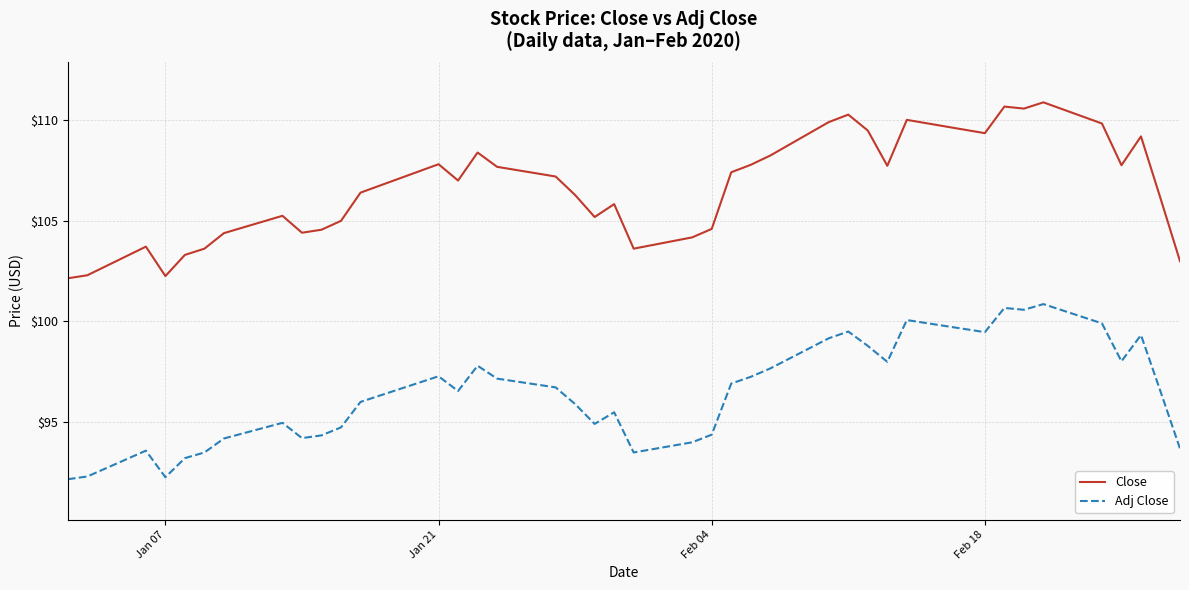

Which series has the largest total across all categories?

Close